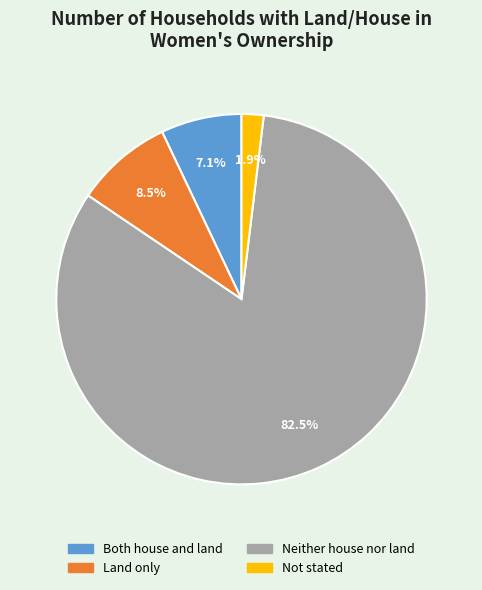

How many segments does this pie chart have?

4